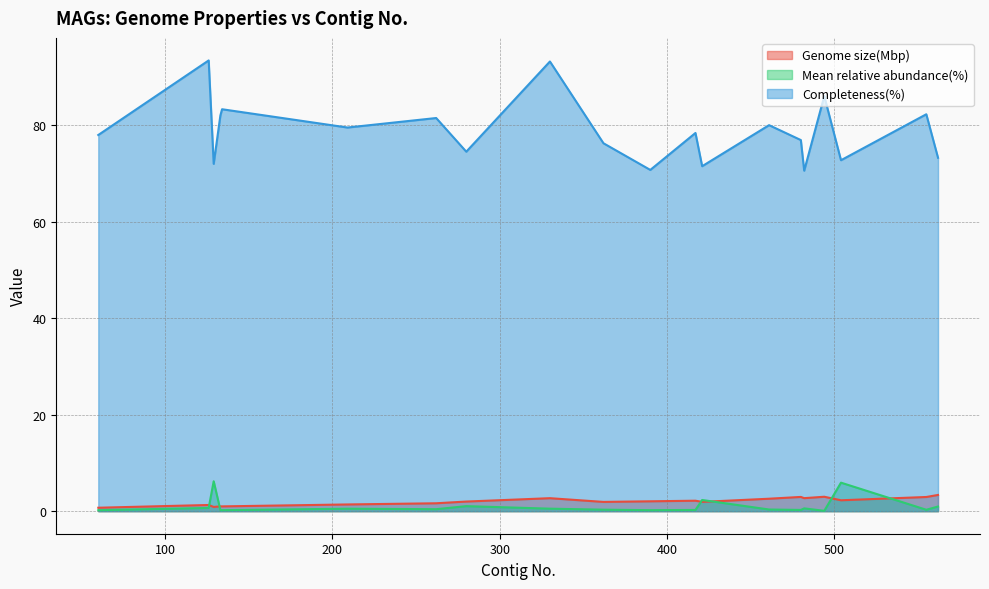

How many lines are shown in the chart?

3